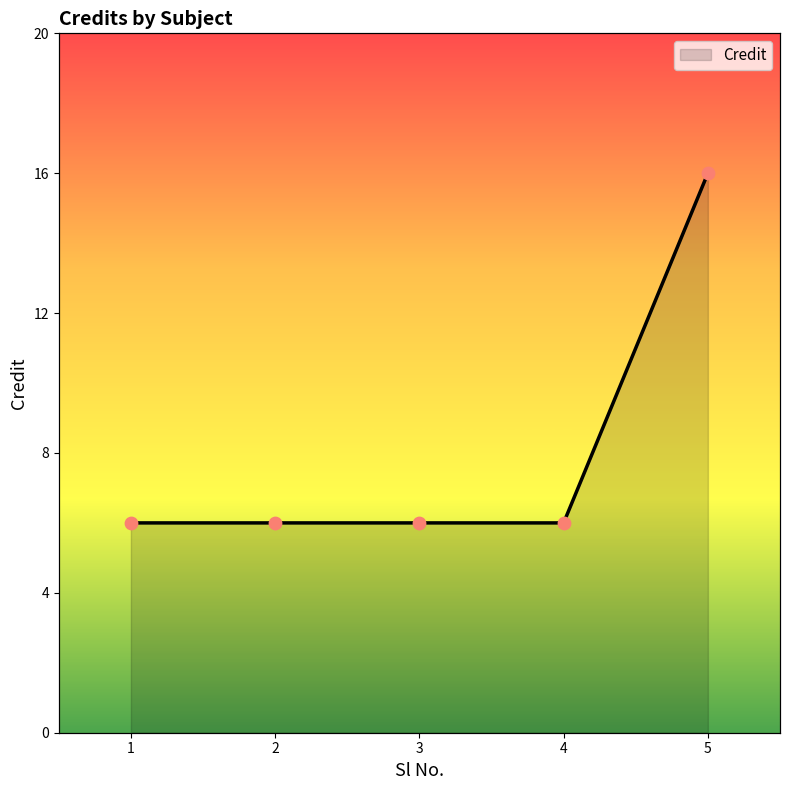

Between 3 and 4, which is larger?

3